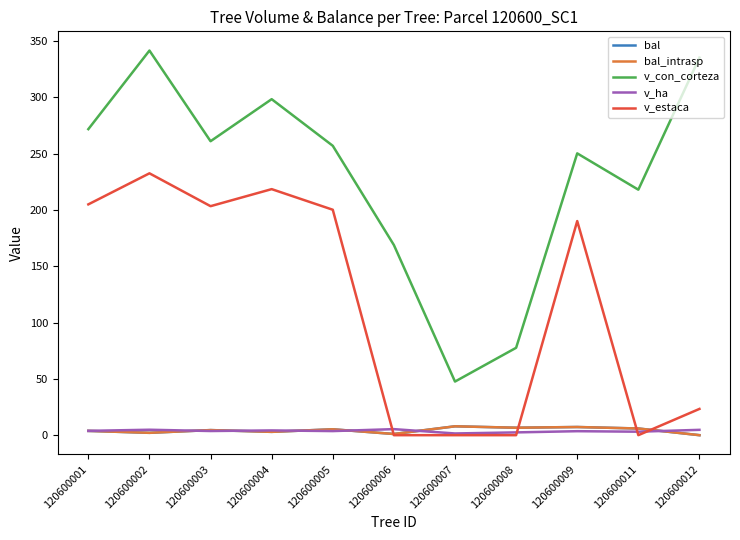

Does the chart have visible grid lines?

No